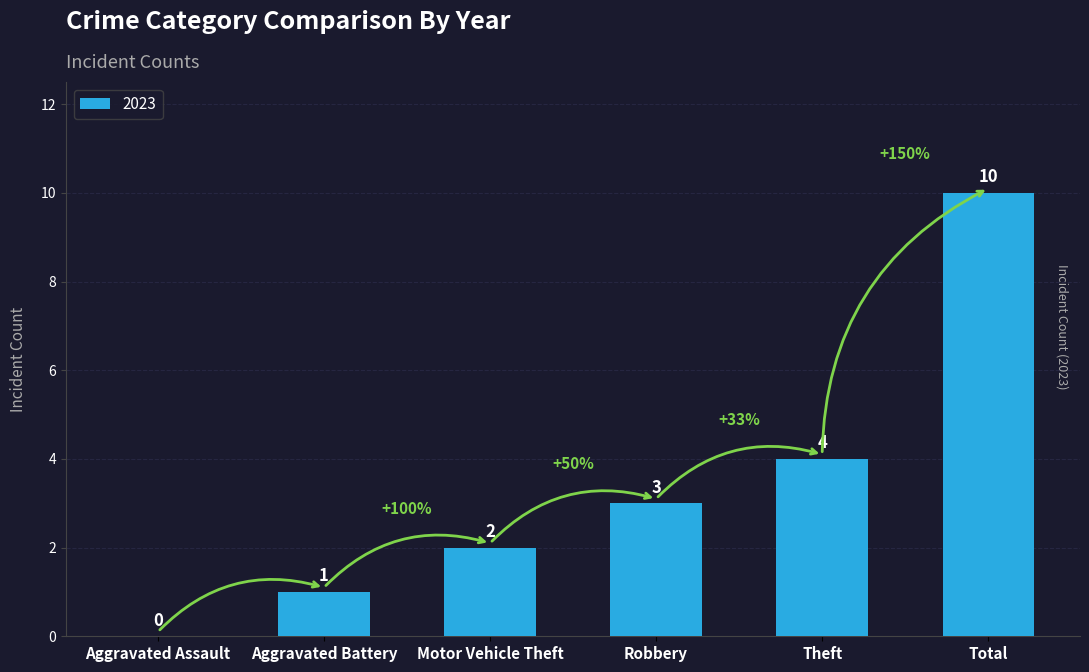

What is the change in value from Aggravated Assault to Total?

+10